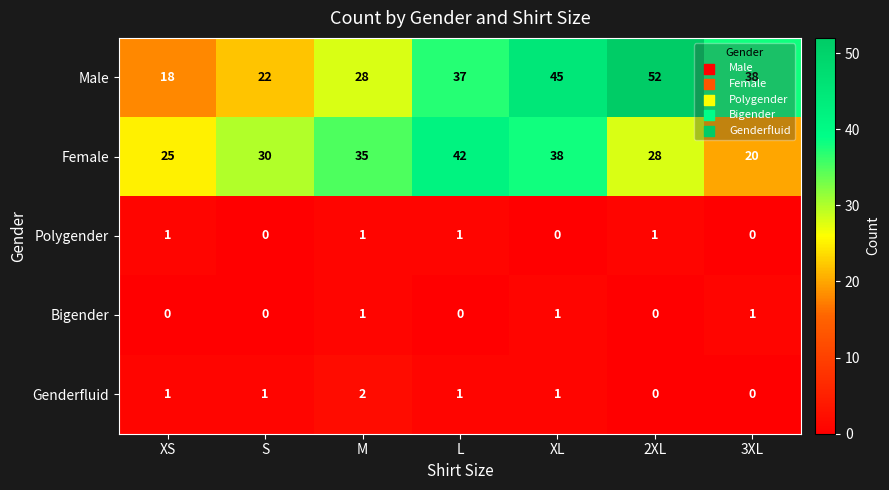

What is the total value across all series at M?

67